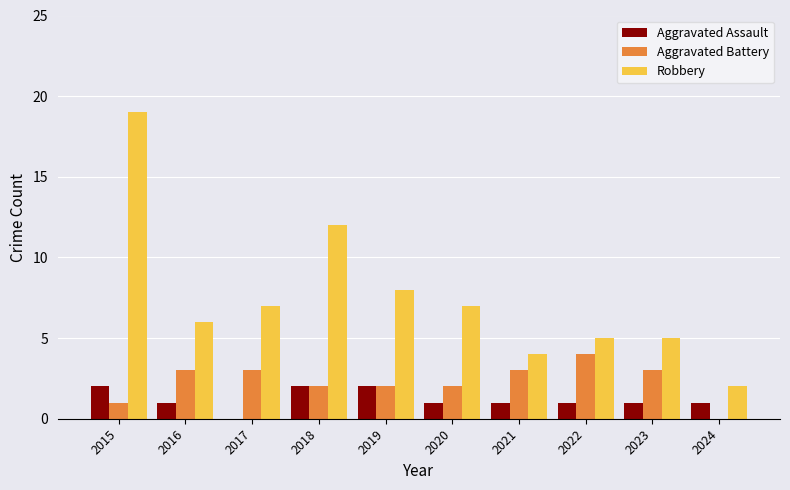

Which series has the largest total across all categories?

Robbery